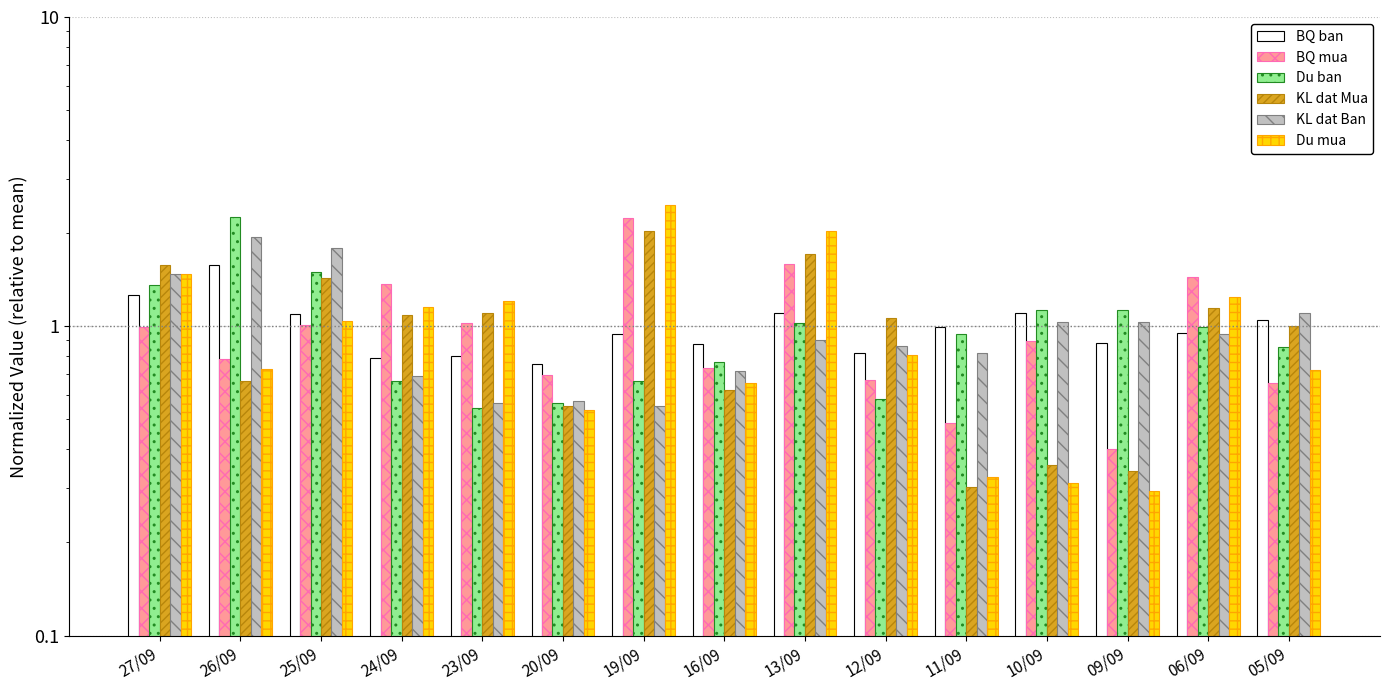

How many categories are shown in the chart?

15